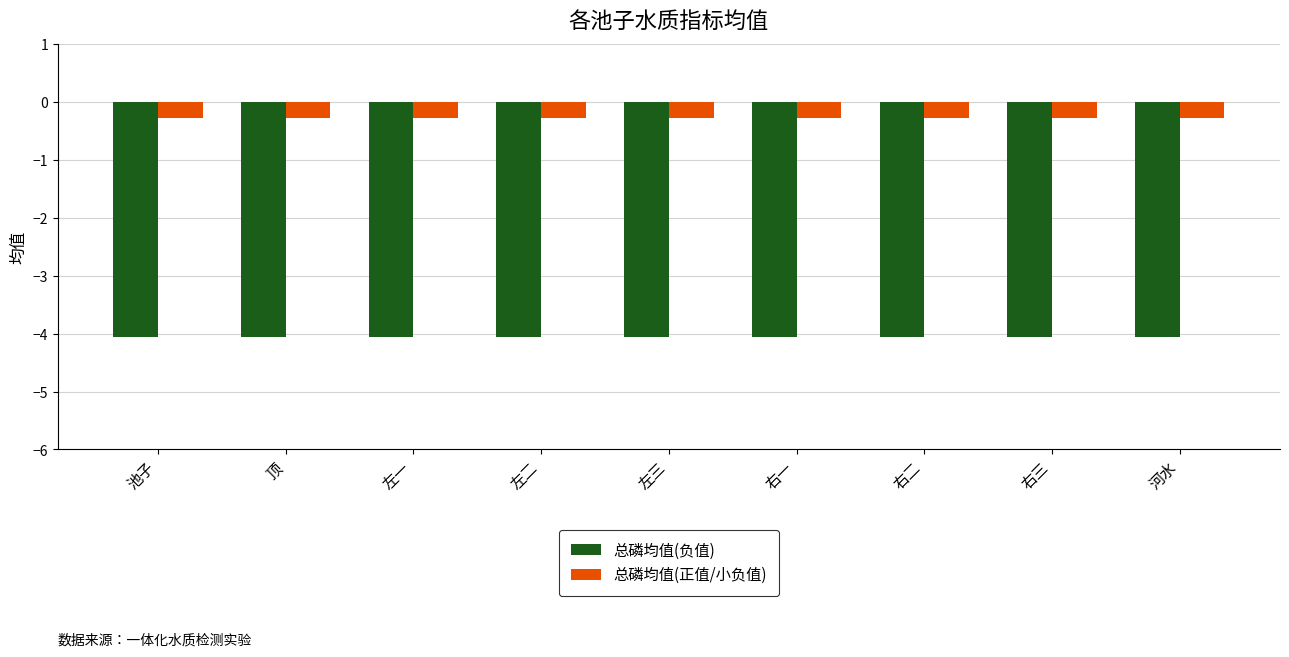

Is it true that 总磷均值(正值/小负值) equals -0.5 at 右一?

False